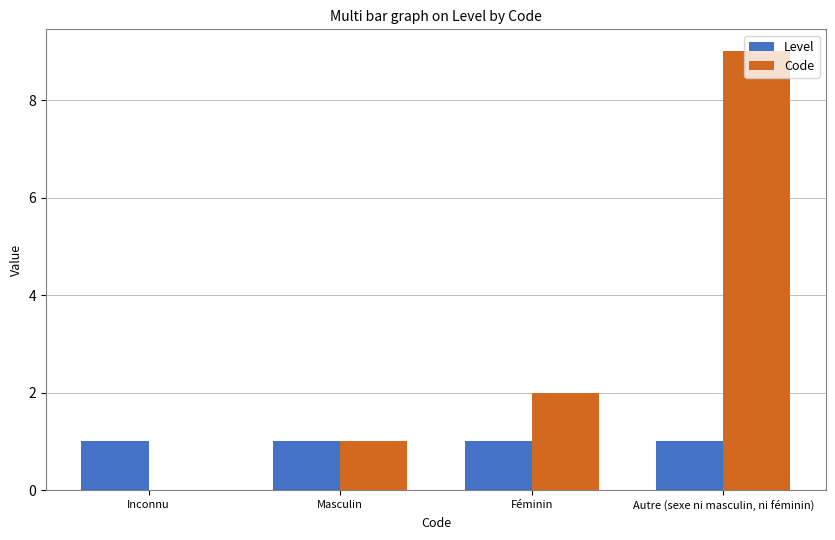

What is the highest value of the Code series?

9